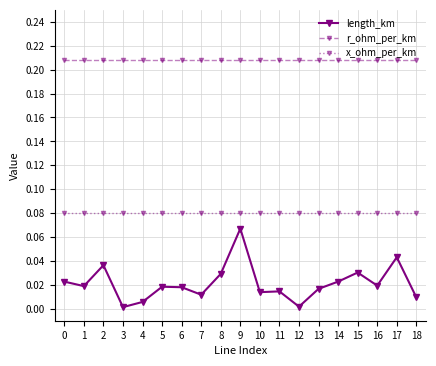

How many lines are shown in the chart?

3